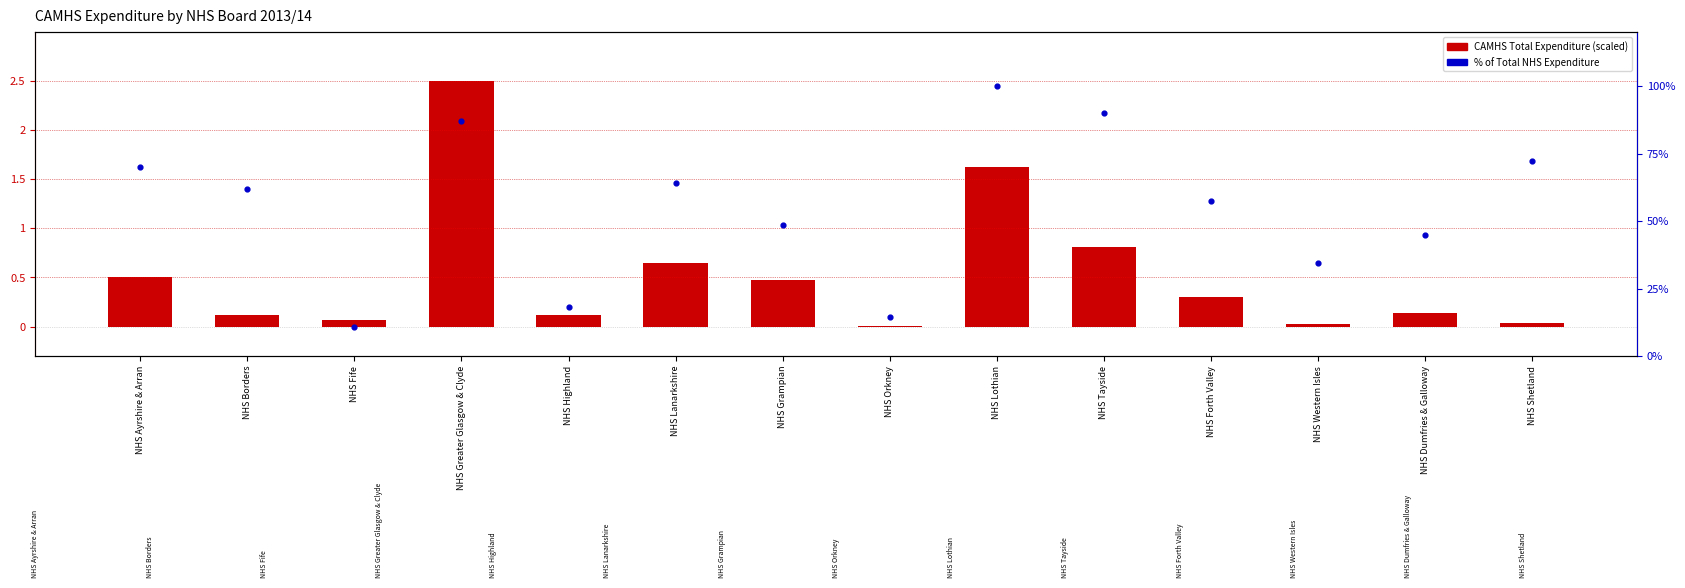

Which series has the largest total across all categories?

% of Total NHS Expenditure